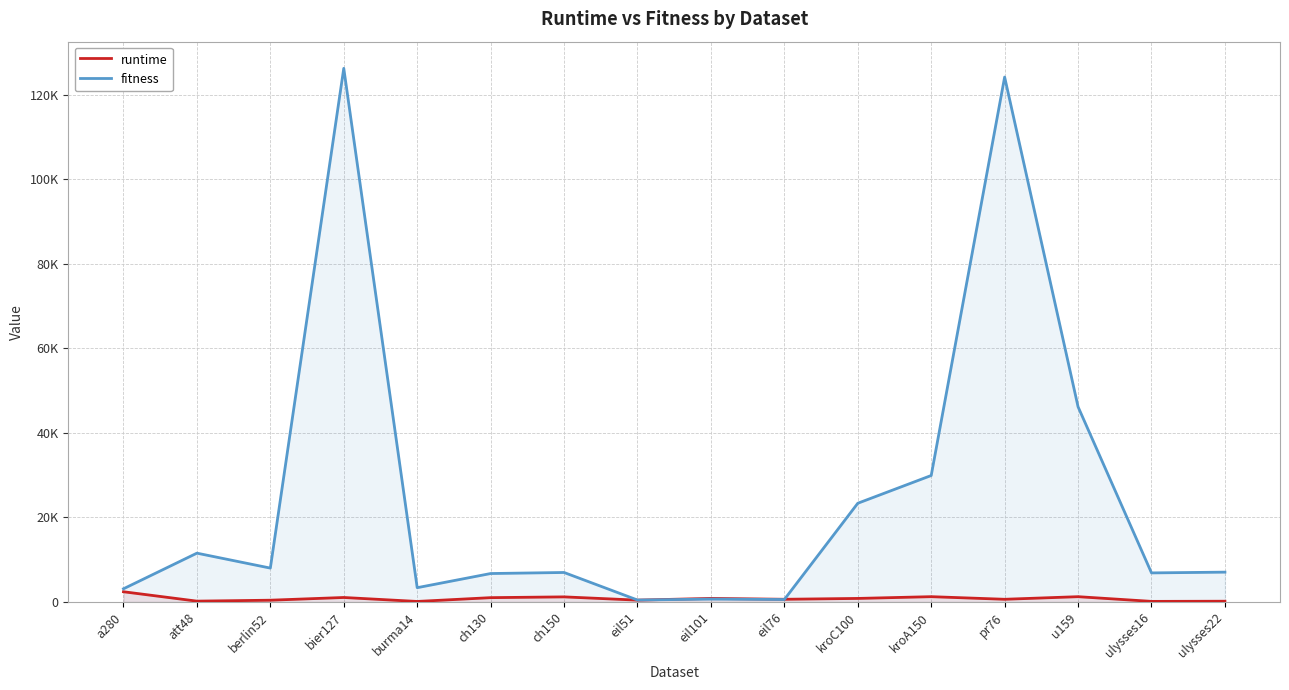

Does the chart display data point markers on the line(s)?

No